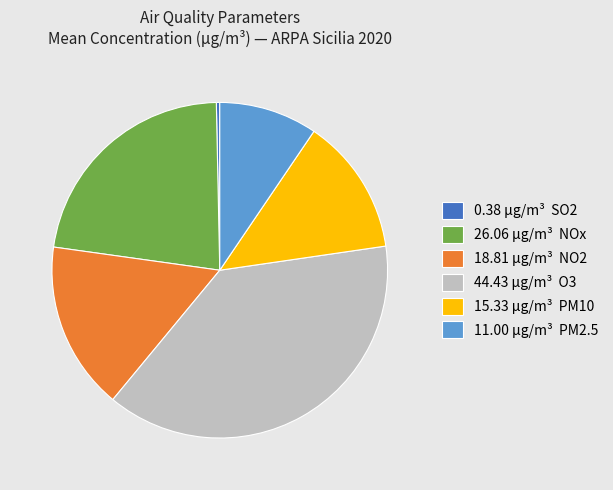

Rank the categories by value from highest to lowest.

44.43 µg/m³ O3, 26.06 µg/m³ NOx, 18.81 µg/m³ NO2, 15.33 µg/m³ PM10, 11.00 µg/m³ PM2.5, 0.38 µg/m³ SO2